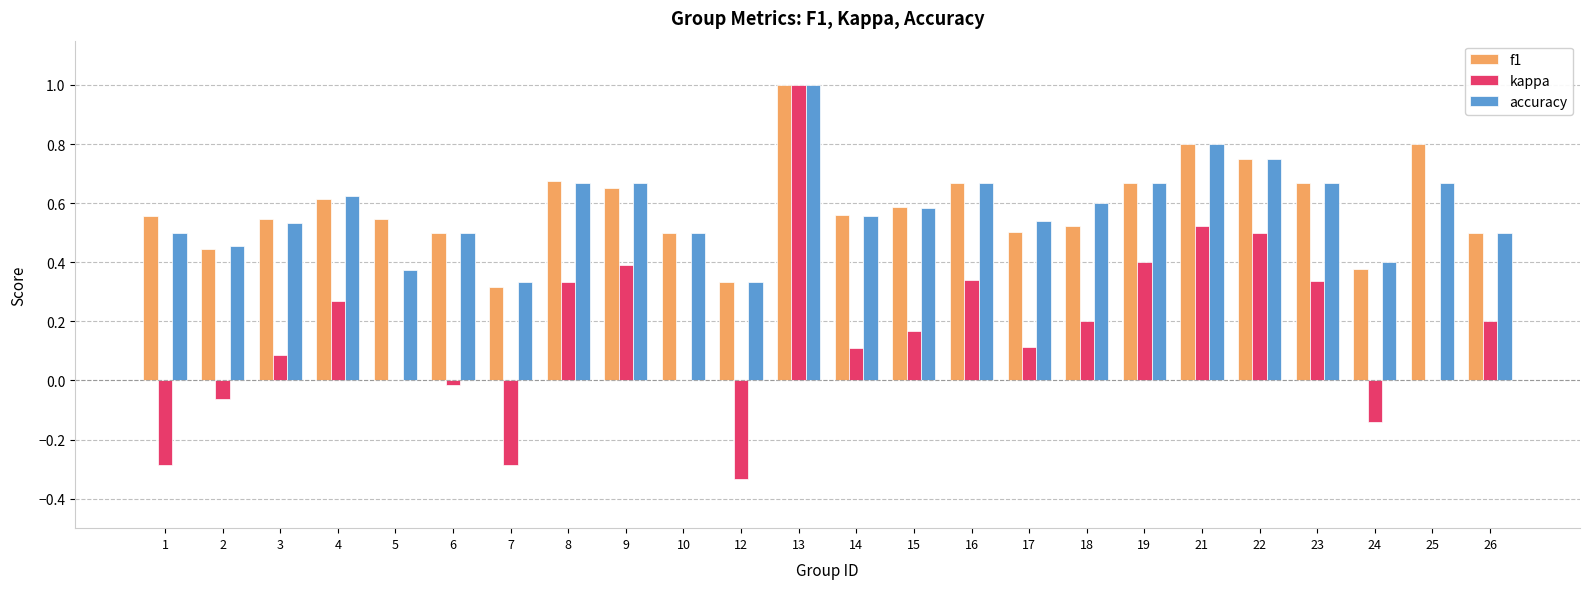

Where is f1 nearest to the value 0?

7